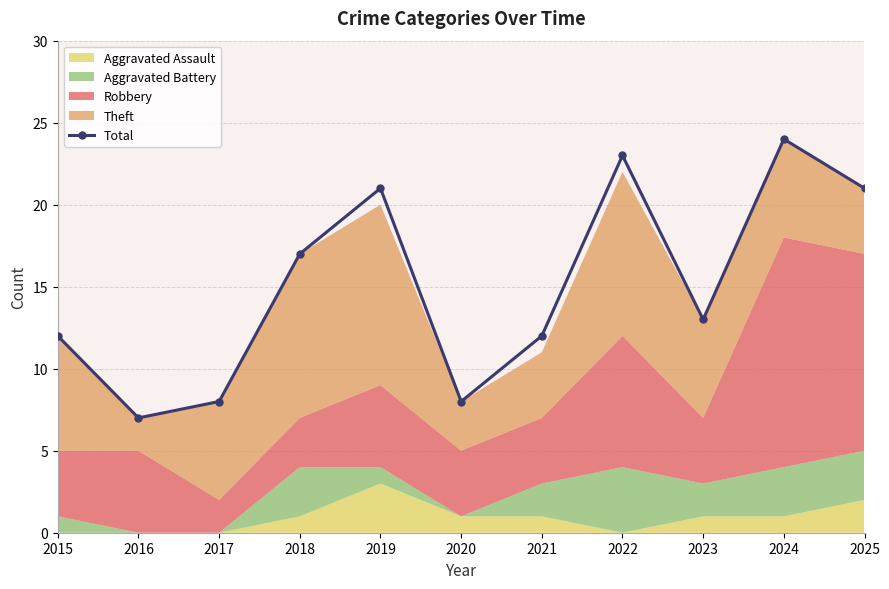

True or false: there are more than 0 points higher than both neighbors.

True